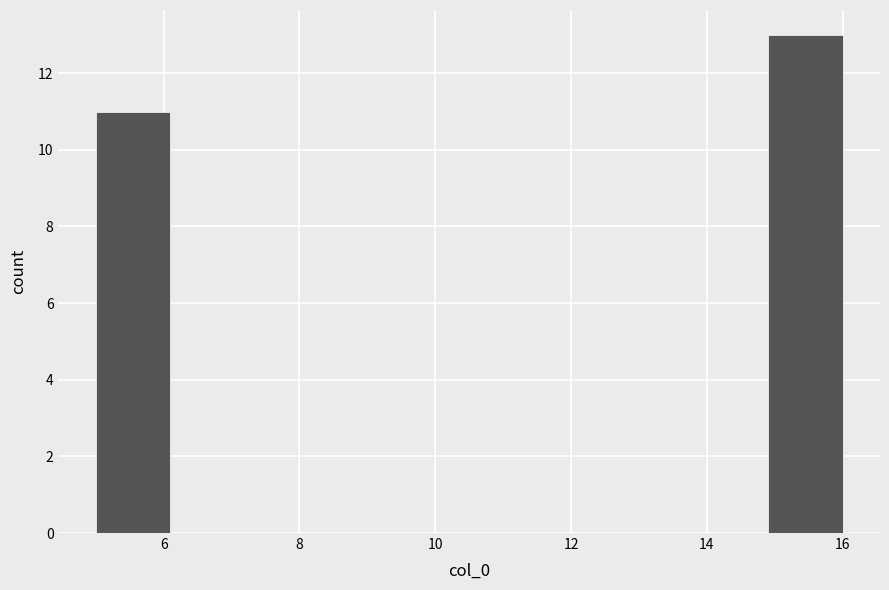

How tall is the bar that spans 5.0 to 6.1 on the x-axis? Neither the bar edges nor the heights are printed on the chart, so give them approximately, as read against the axes.

11